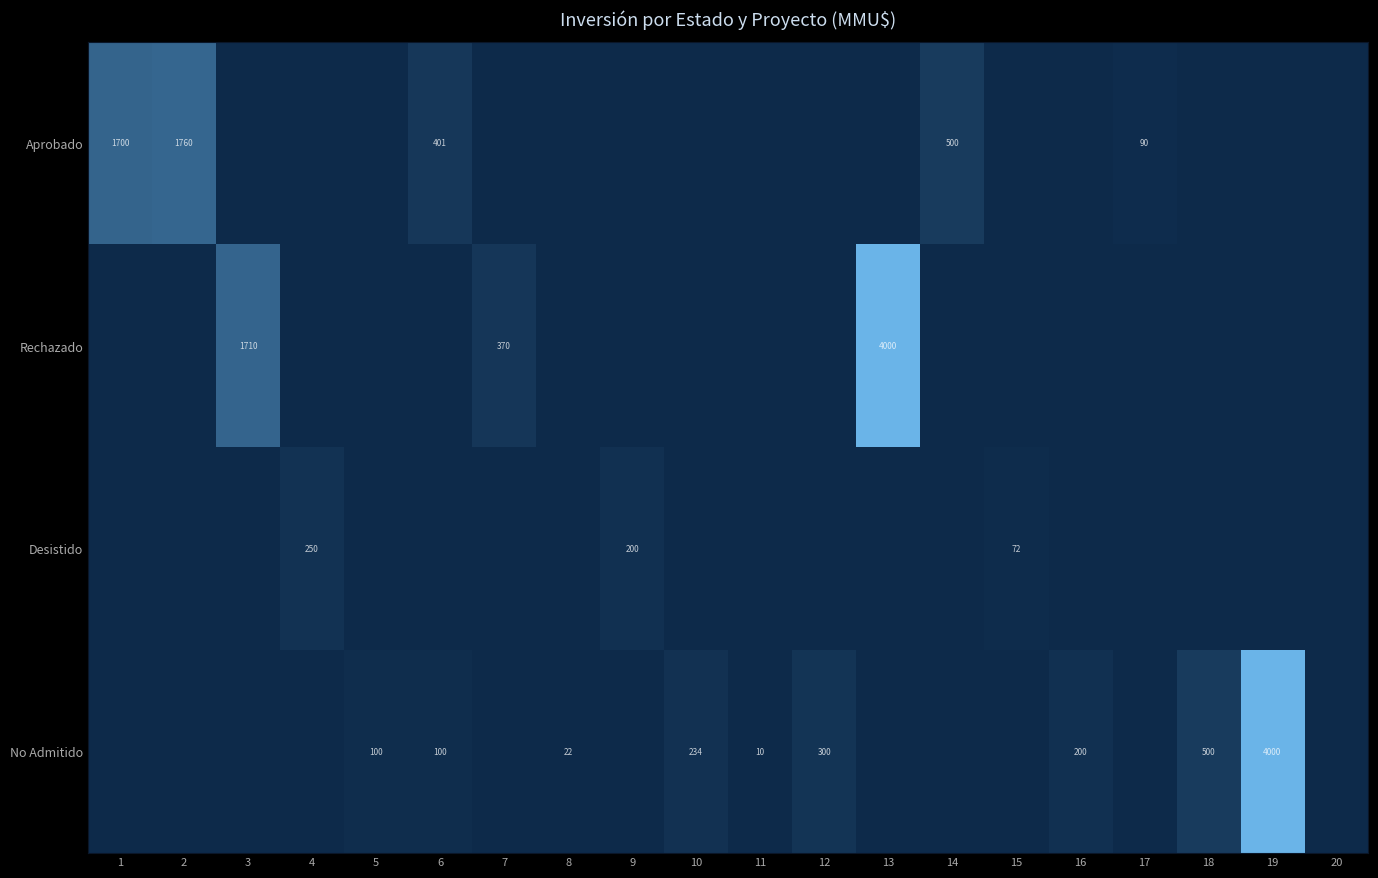

The value of No Admitido at 12 is 87. True or false?

False